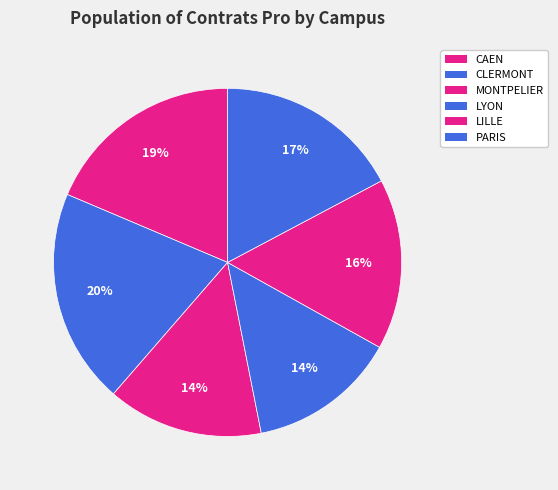

To the nearest percent, what is the difference between the LILLE and PARIS slice percentages?

1%